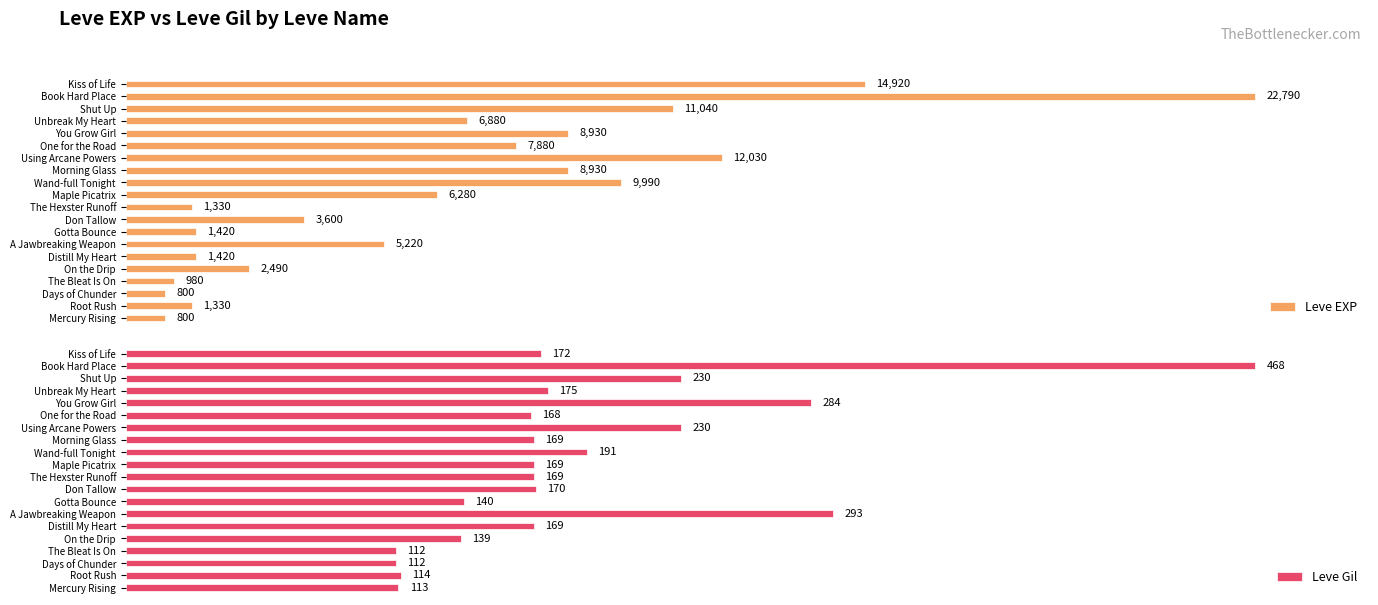

How many bars are there in total?

40